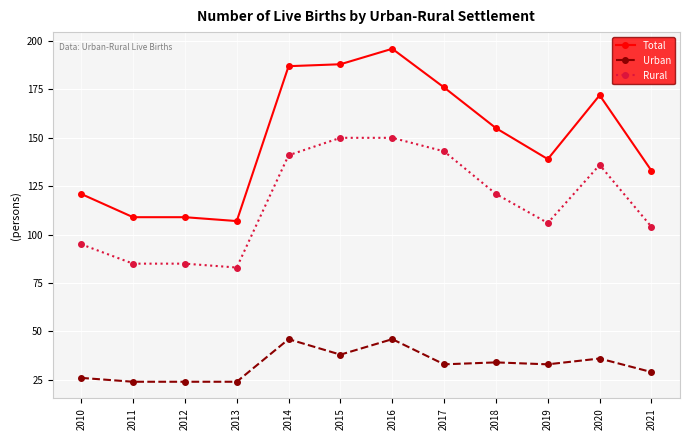

Rank the series by their maximum value, from lowest to highest.

Urban, Rural, Total